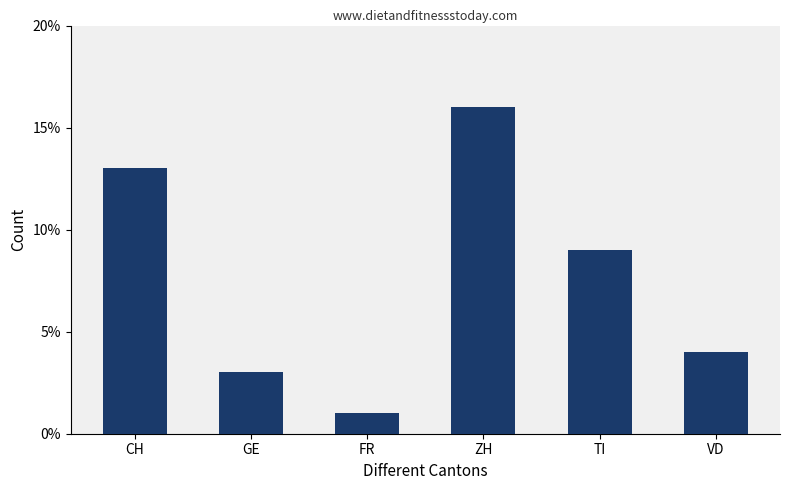

What is the difference between the values at ZH and VD?

12